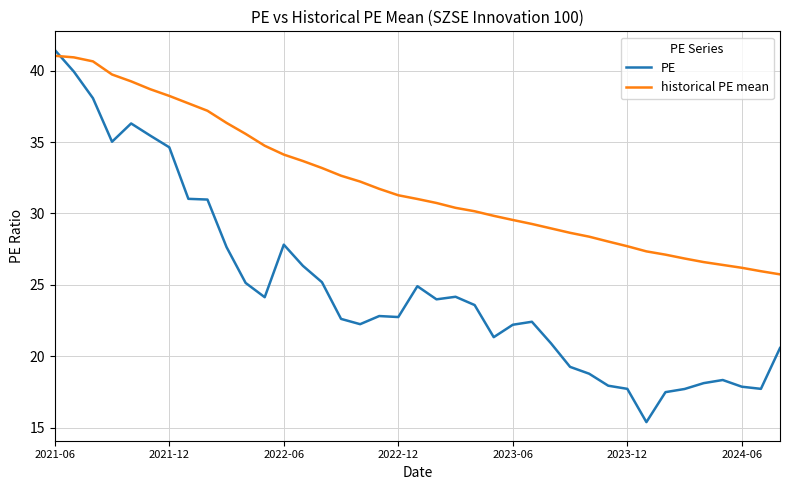

List the series in order of their overall mean, highest first.

historical PE mean, PE